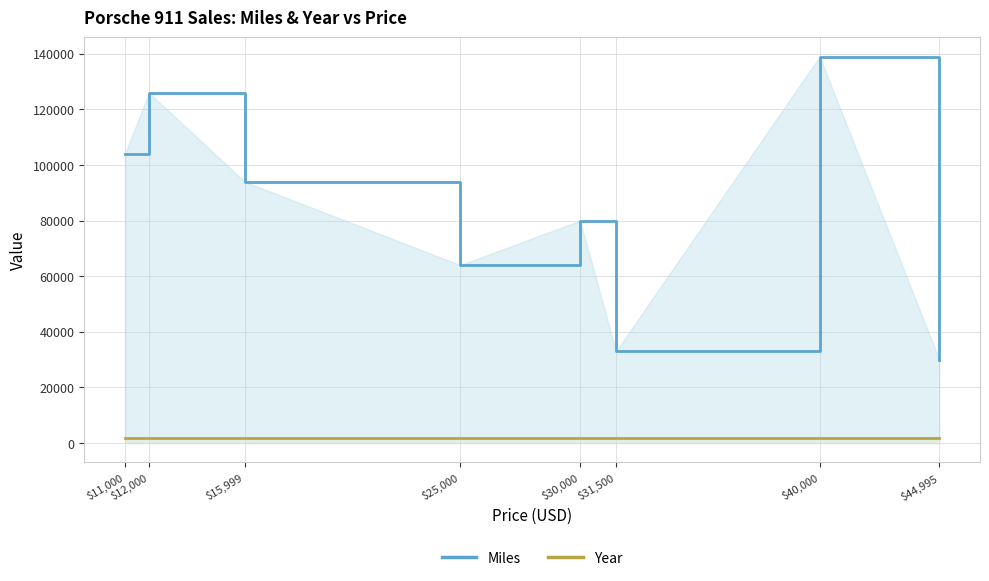

True or false: Year has more than 0 points higher than both neighbors.

True